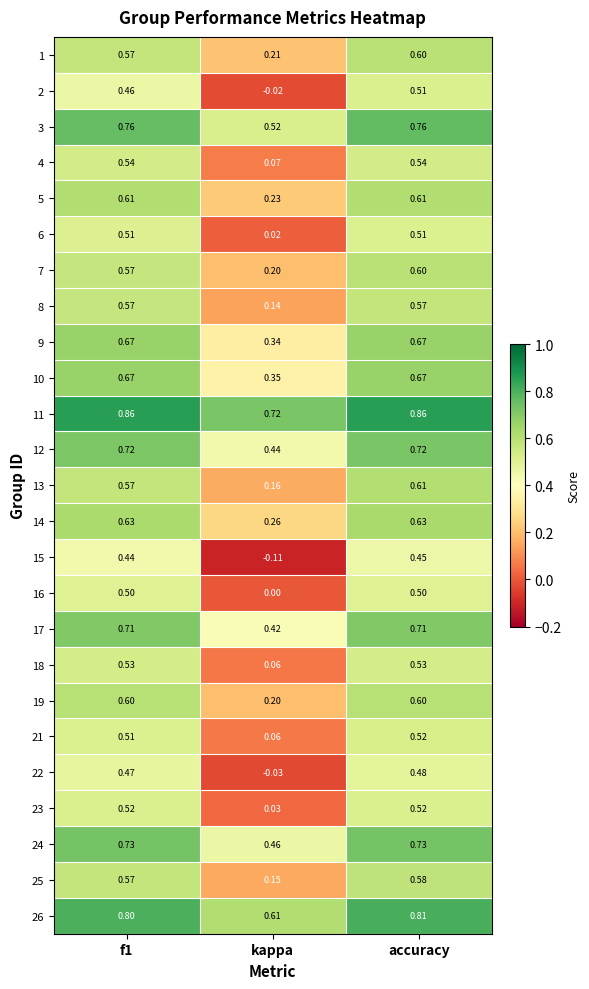

At which category is the sum across all series the highest?

accuracy